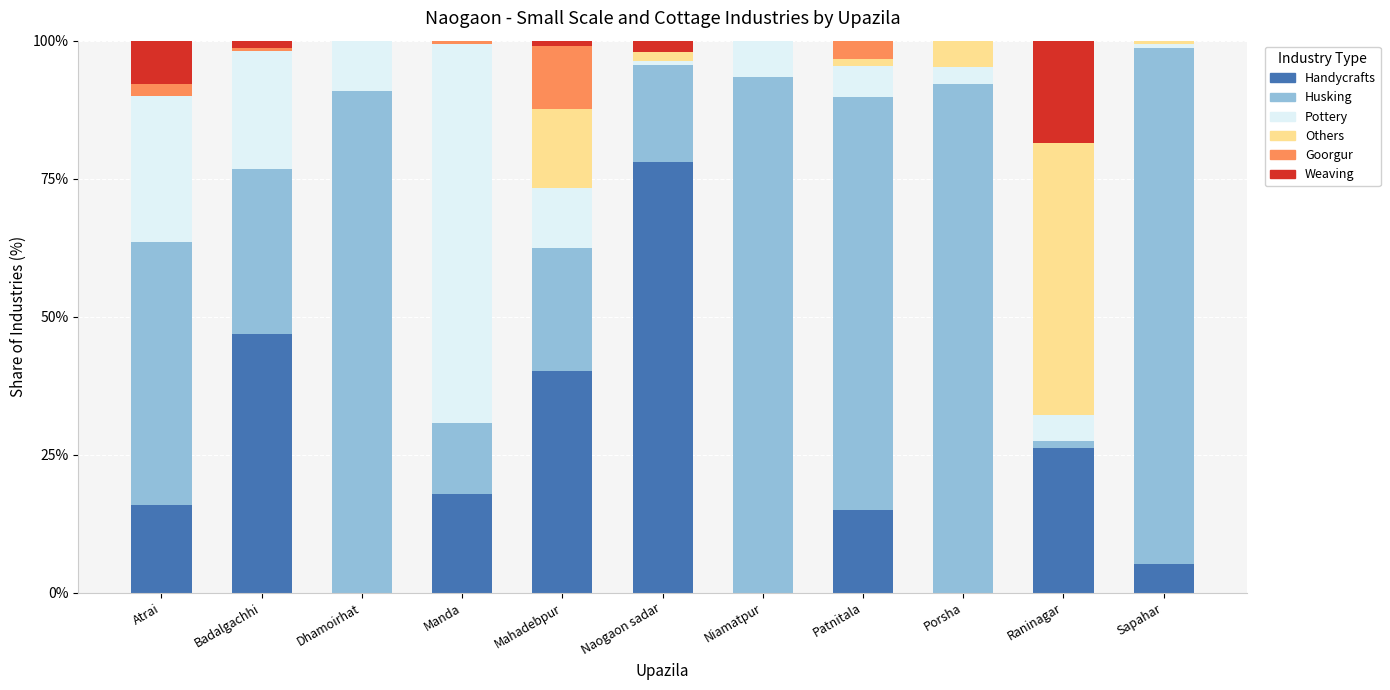

What value does the Handycrafts series have at Atrai?

15.9